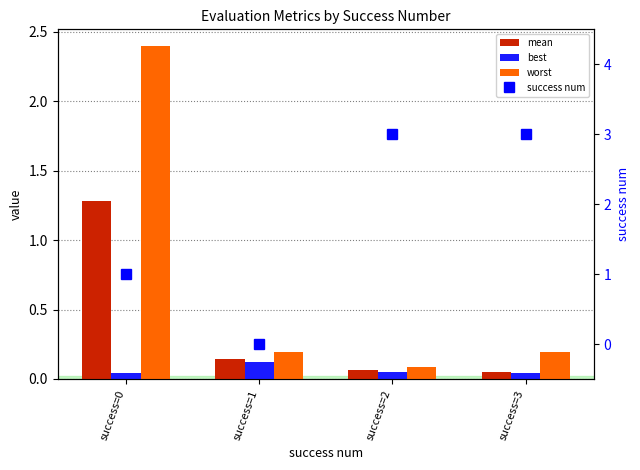

Does the chart contain any negative values?

No